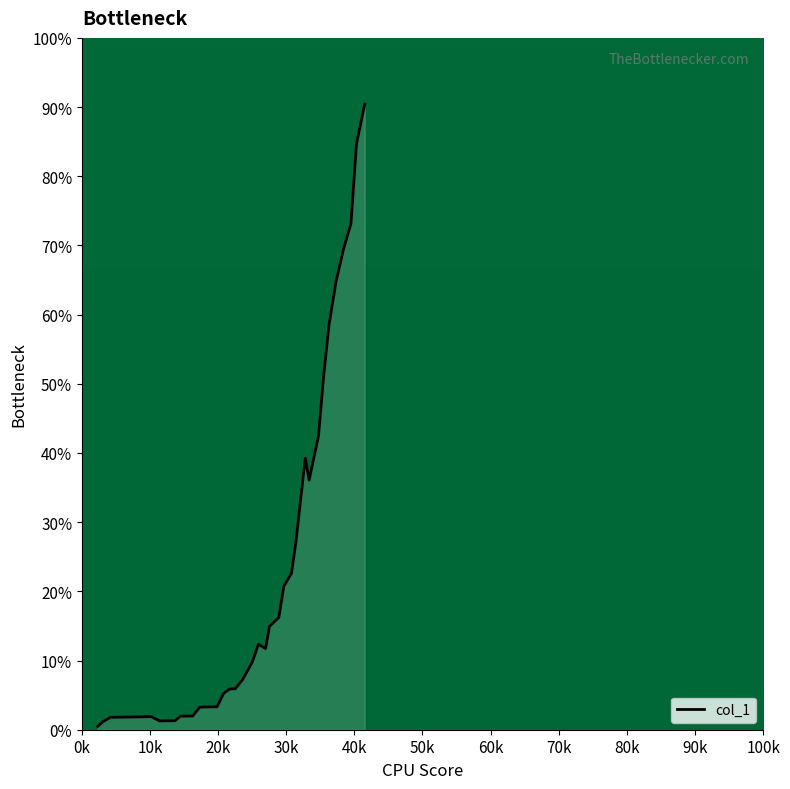

What is the maximum value shown in the chart?

90.4